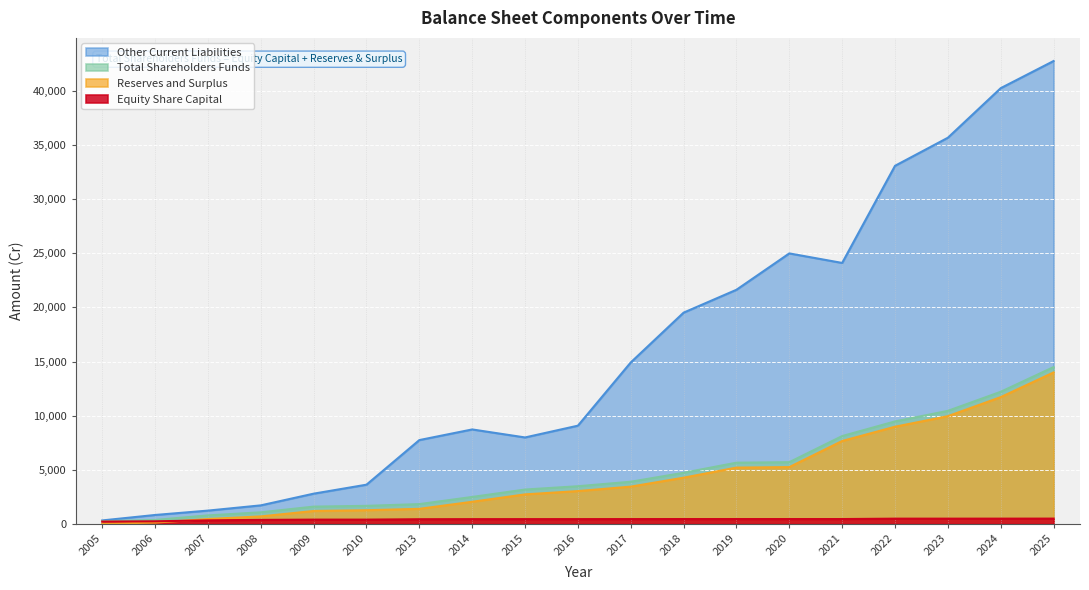

What is the difference between the Total Shareholders Funds values at 2018 and 2008?

3650.9